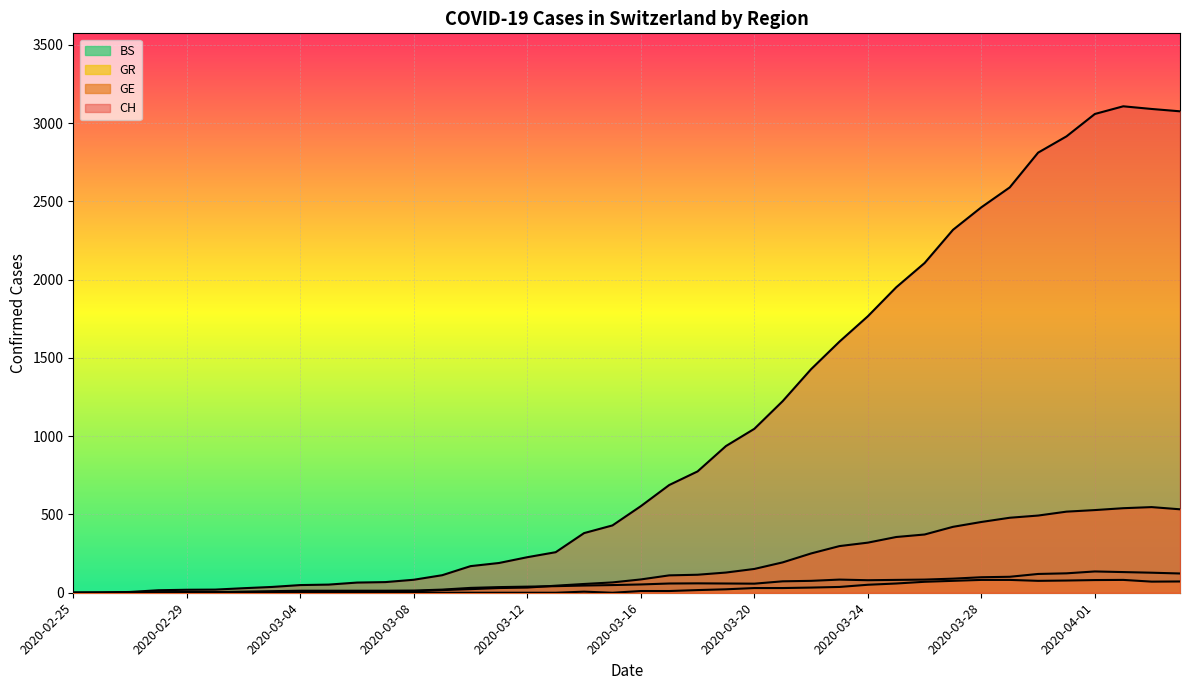

The value of CH at 2020-03-18 is 1019. True or false?

False